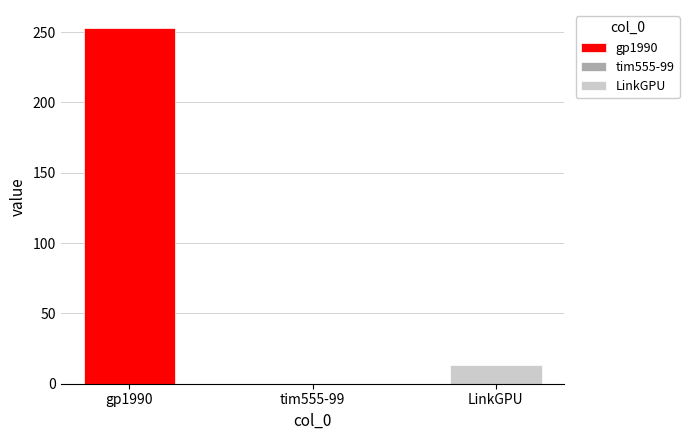

How many values are above zero?

2